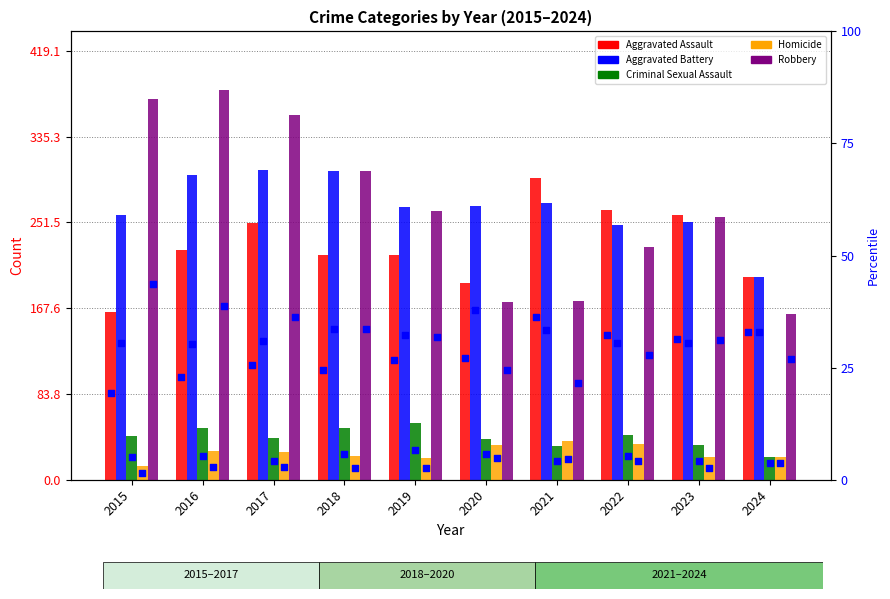

Which series reaches the maximum Y coordinate?

Robbery